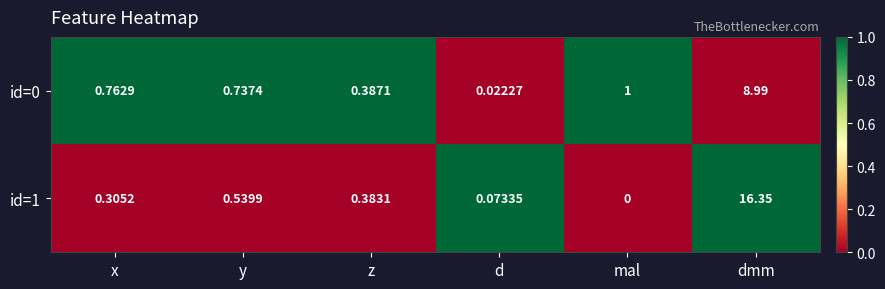

At which category is the sum across all series the highest?

dmm